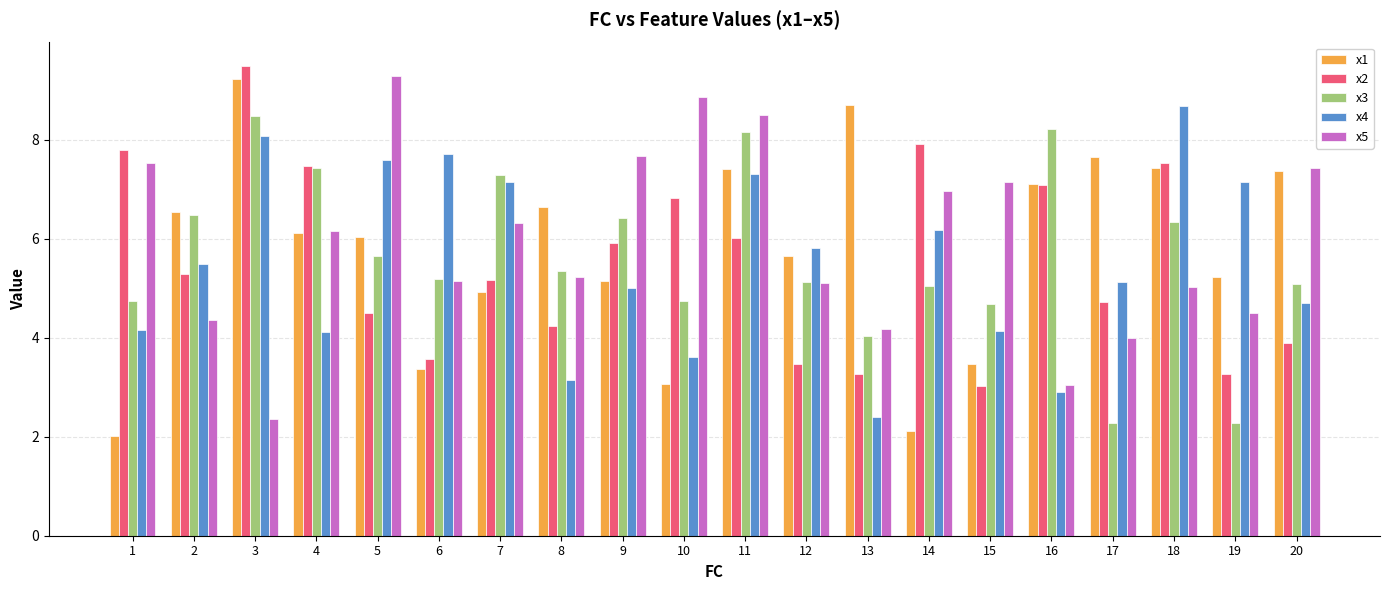

What is the value of the x4 bar at the 20th from the left?

4.7